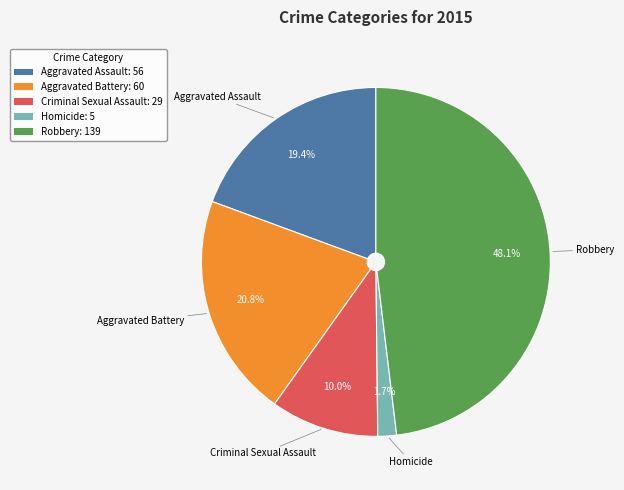

How many segments does this pie chart have?

5